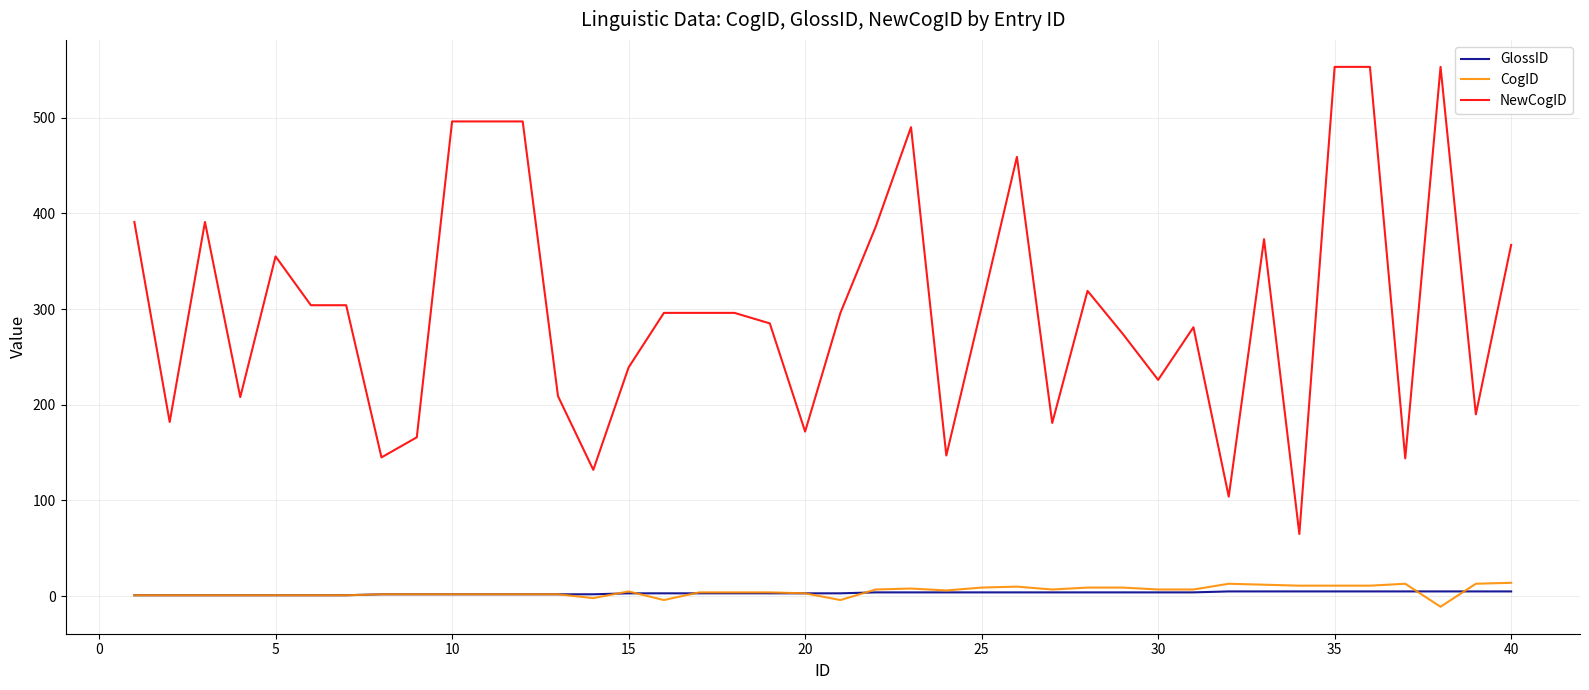

True or false: CogID has more than 0 interior local peaks.

True